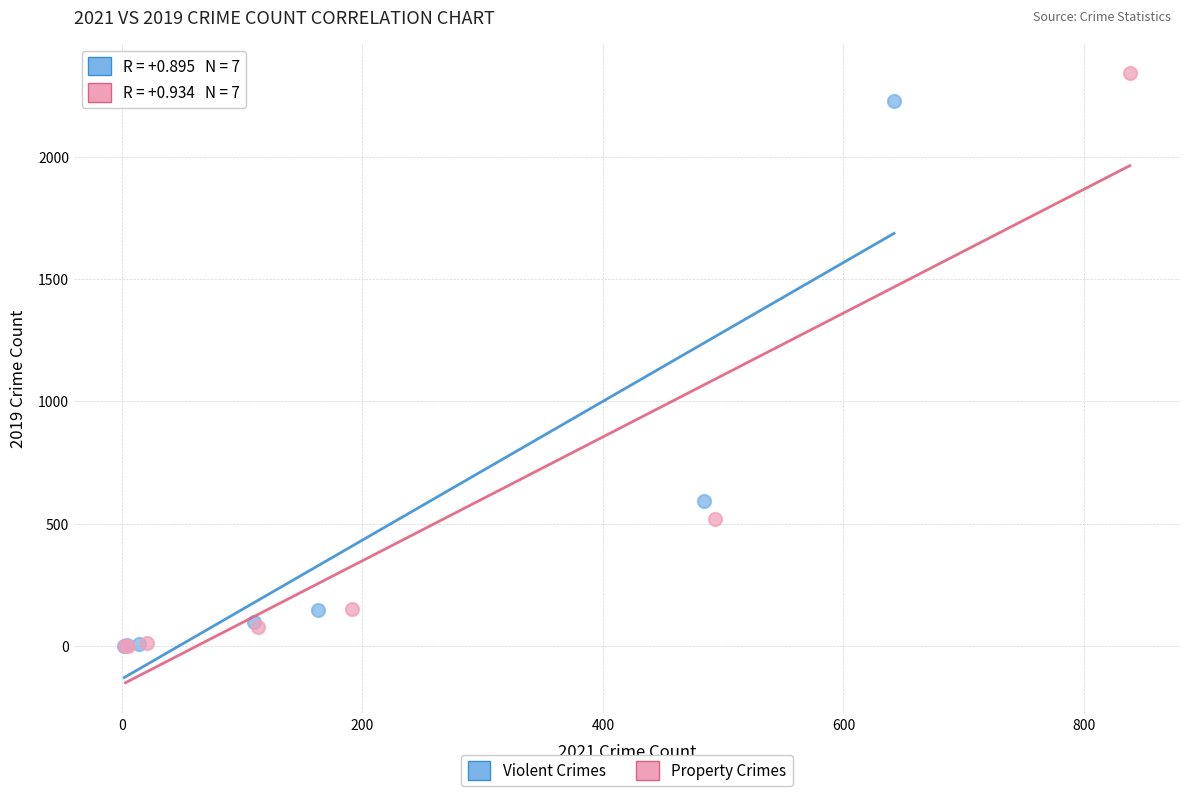

Which series contains the highest Y value?

Property Crimes